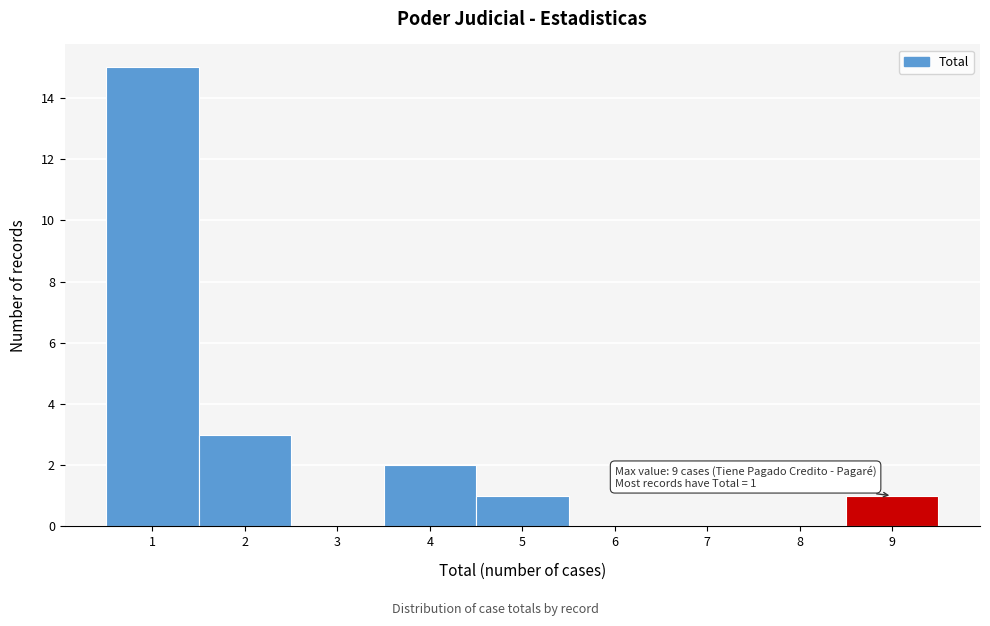

Which range on the x-axis has the tallest bar?

0.5 to 1.5